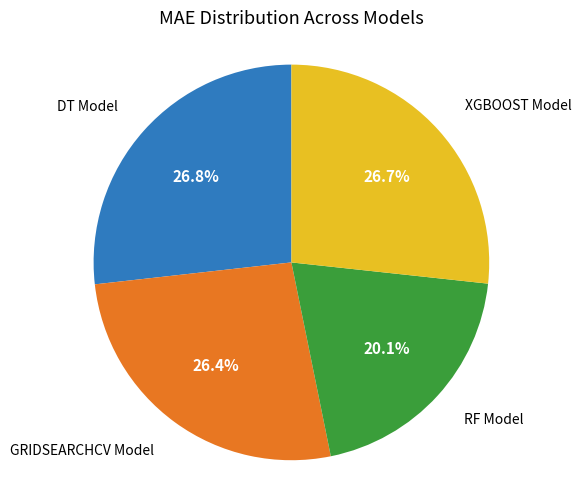

Does any single category account for the majority?

No